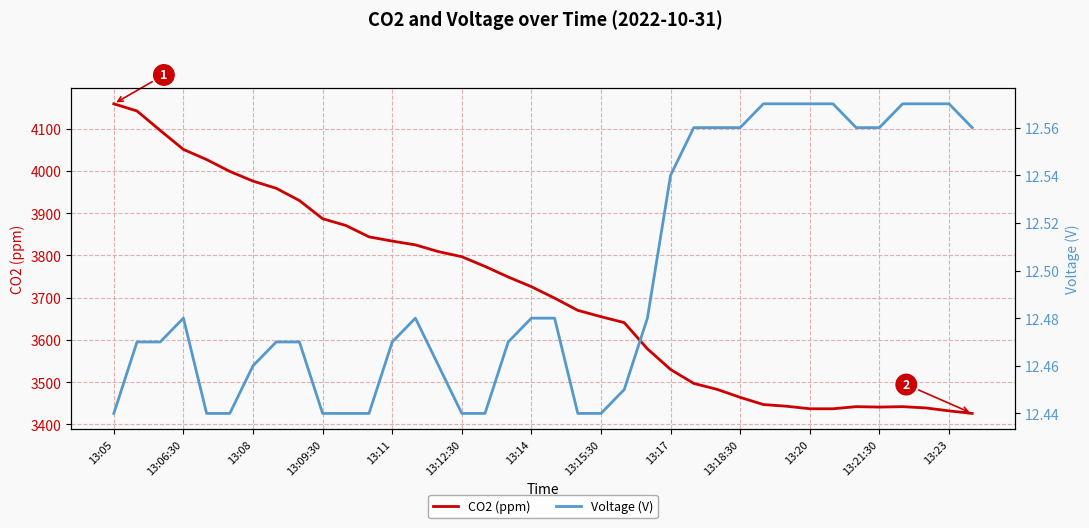

At 13:11, list the series in order from smallest to largest.

Voltage (V), CO2 (ppm)